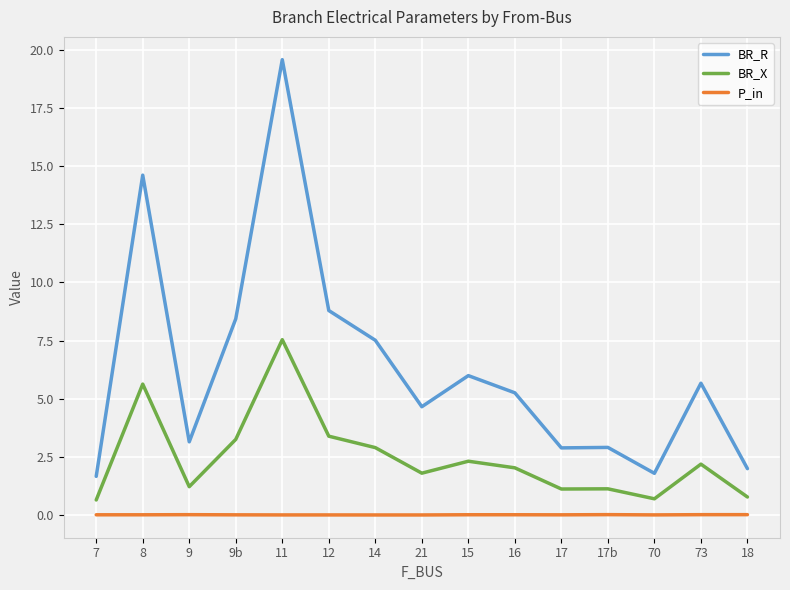

Read the BR_R value at 73.

5.7